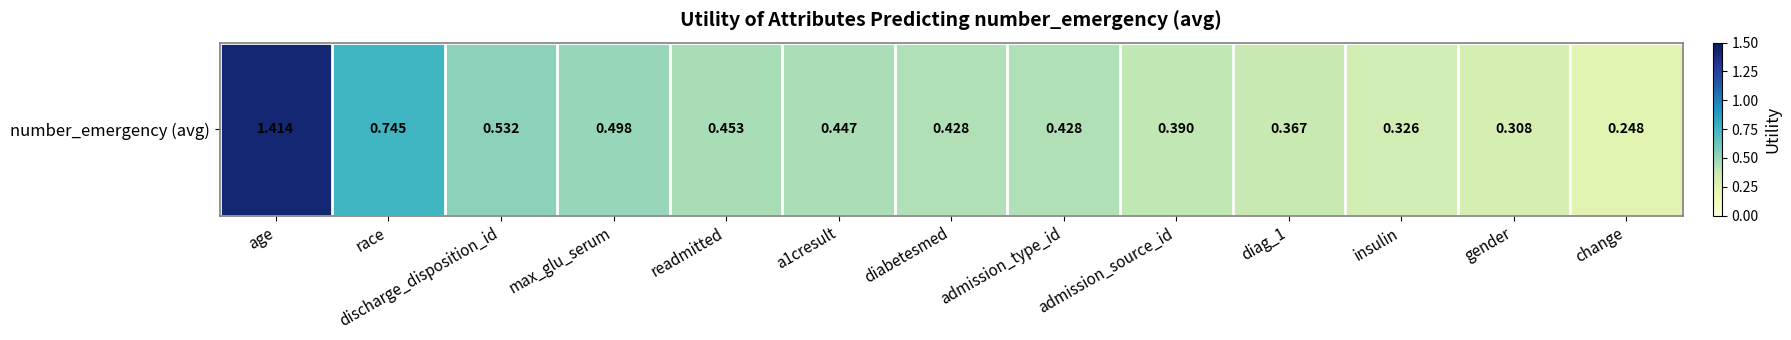

How many values are between 0 and 1?

12